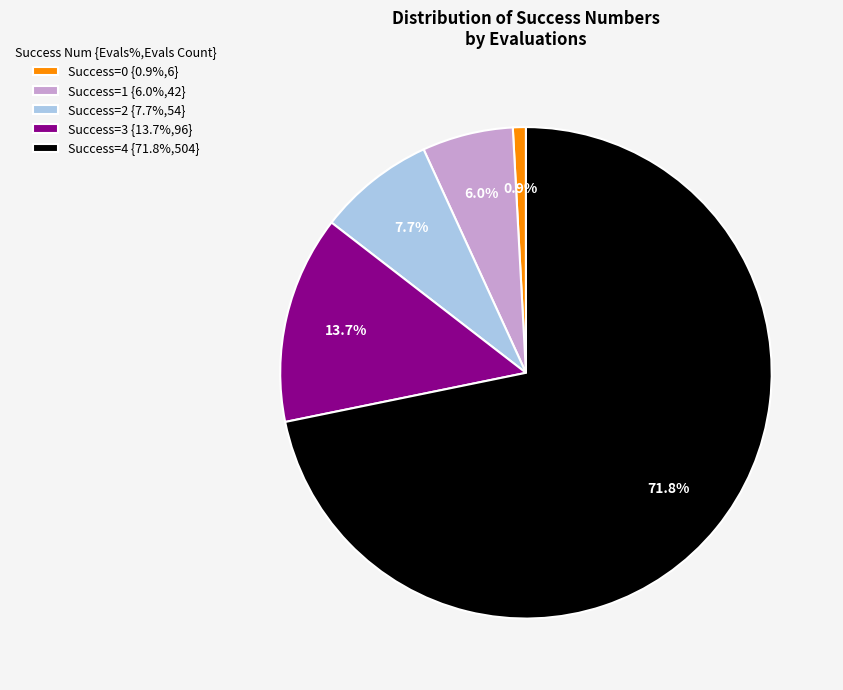

Is there any slice that represents more than half of the pie?

Yes